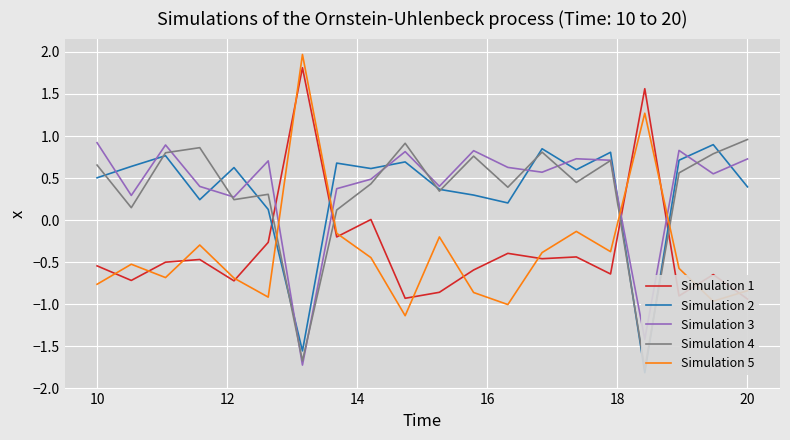

What are all the series names shown in the legend?

Simulation 1, Simulation 2, Simulation 3, Simulation 4, Simulation 5